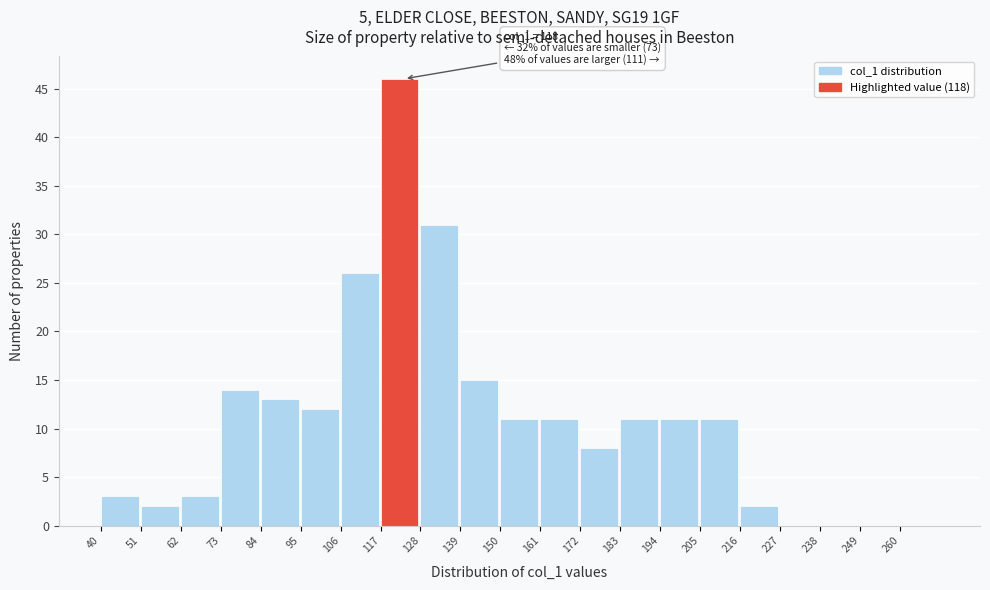

Over which range of the x-axis is the bar tallest?

117 to 128